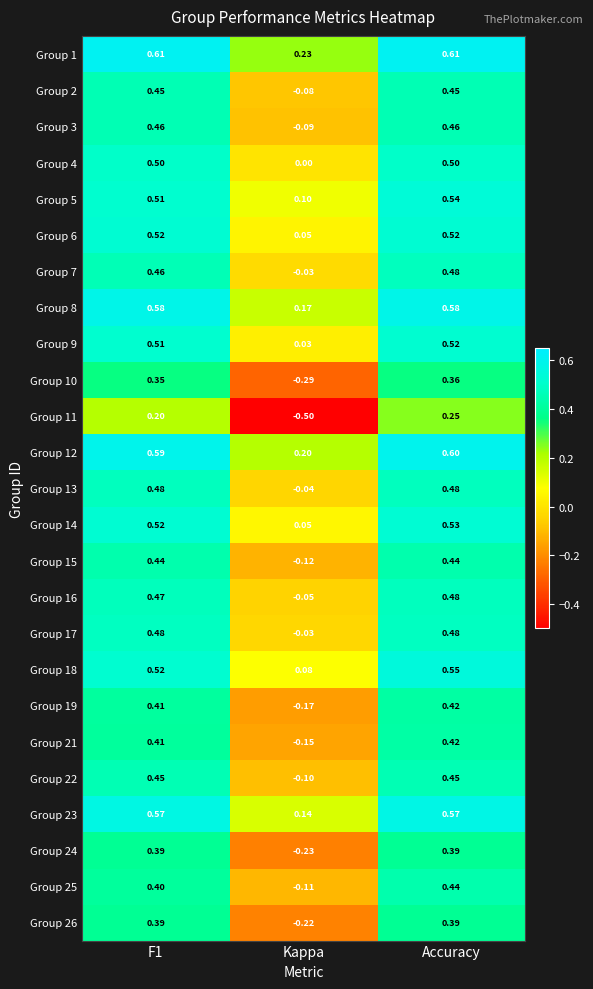

At which label does Group 15 reach its minimum?

Kappa